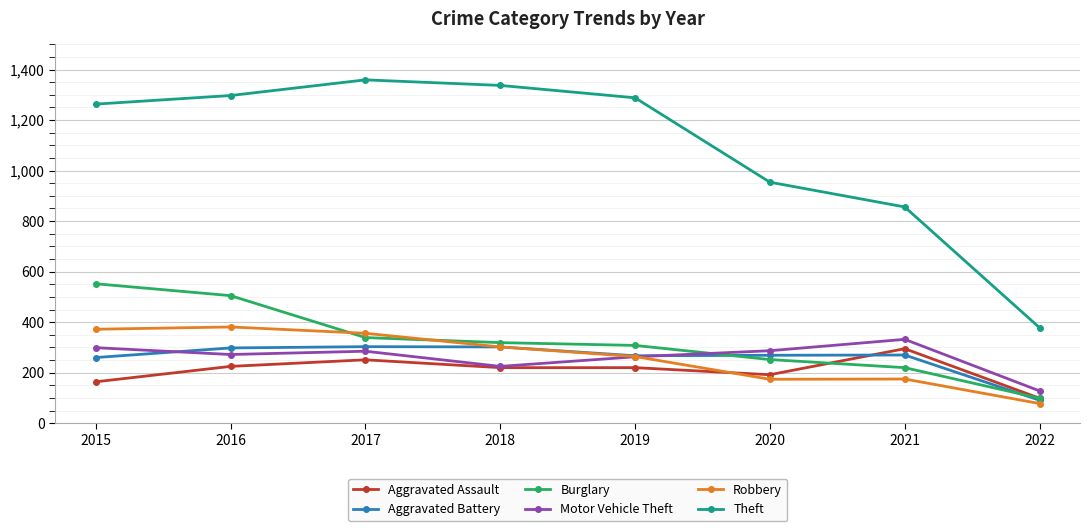

What is the value of the Aggravated Battery point at the 6th from the left?

269